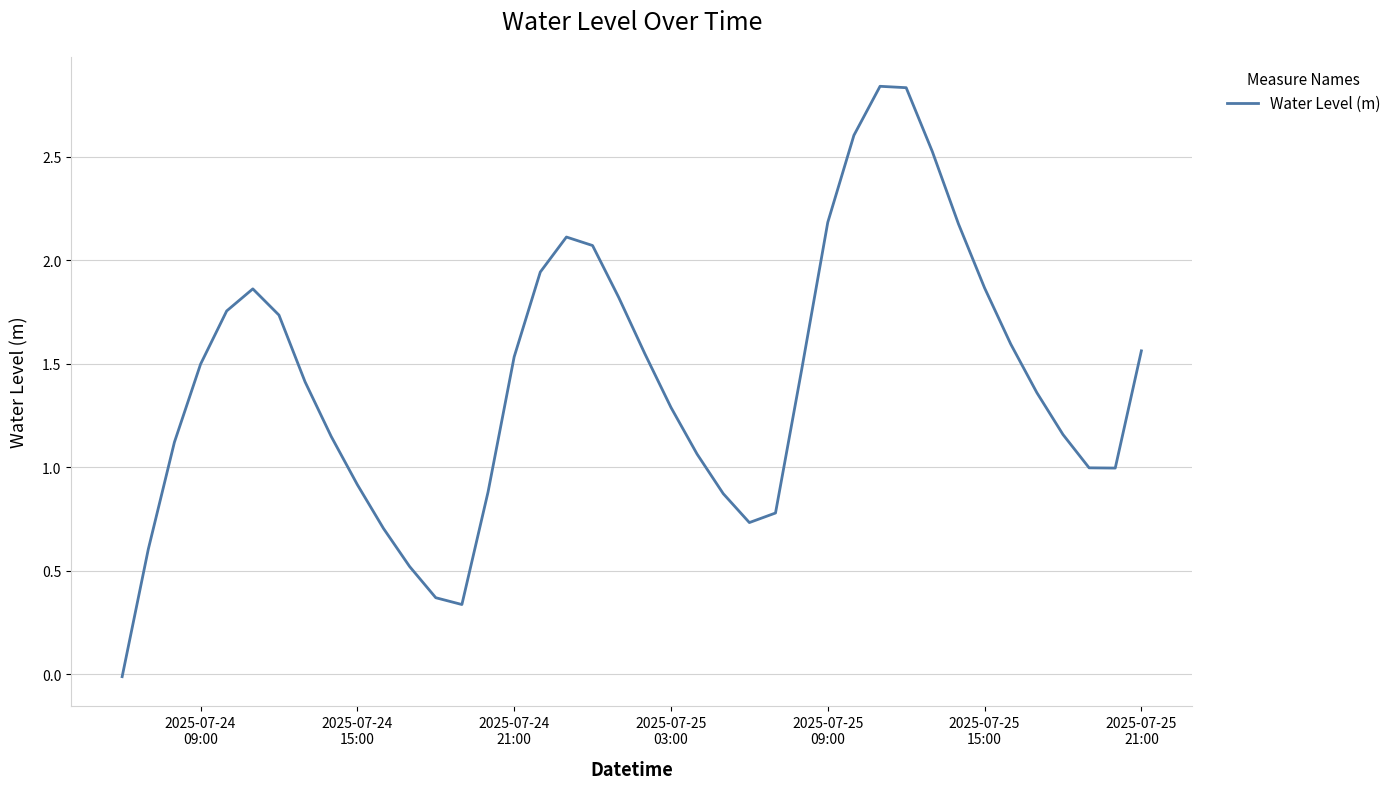

What is the difference between the maximum and minimum values?

2.9